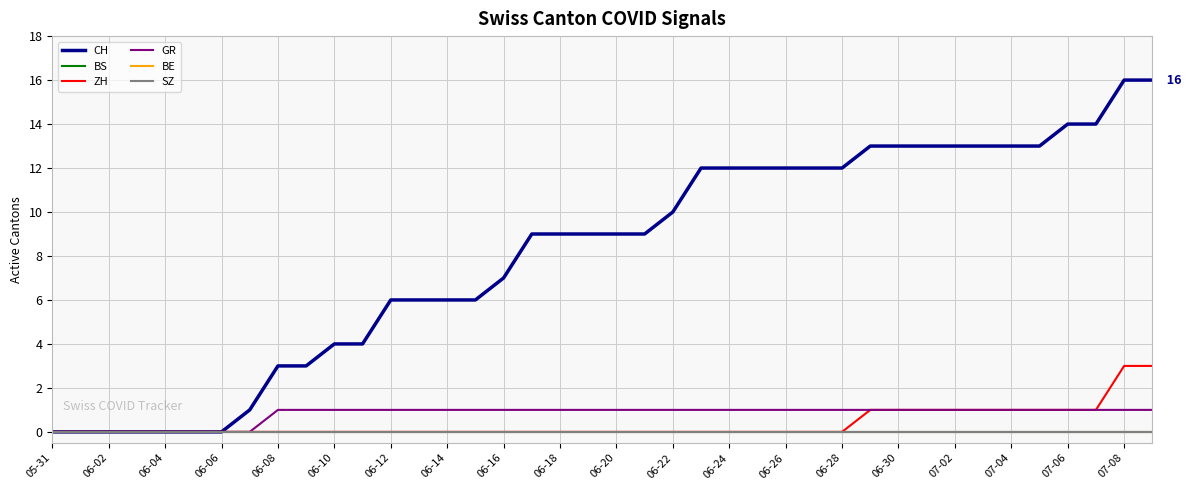

Does the chart have visible grid lines?

Yes